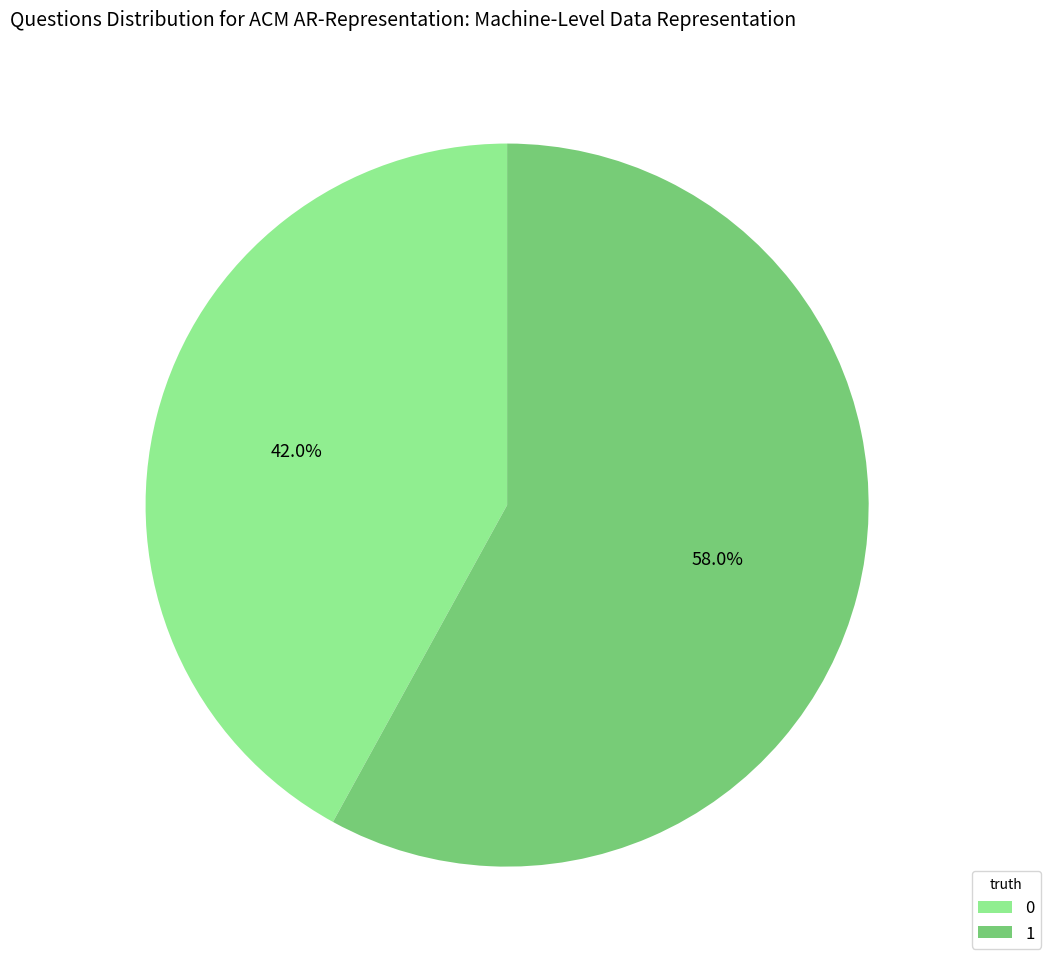

How many slices are in this pie chart?

2